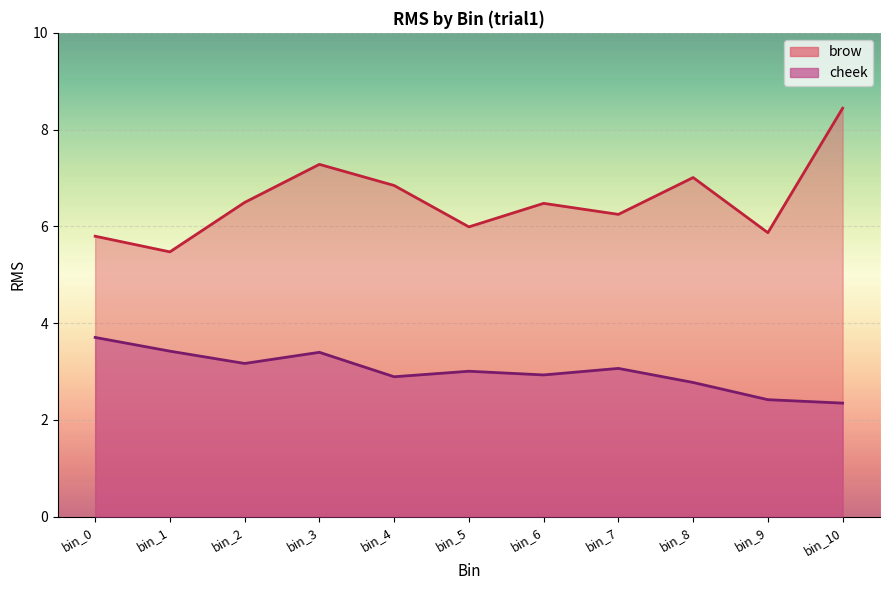

True or false: cheek and brow cross at least once.

False